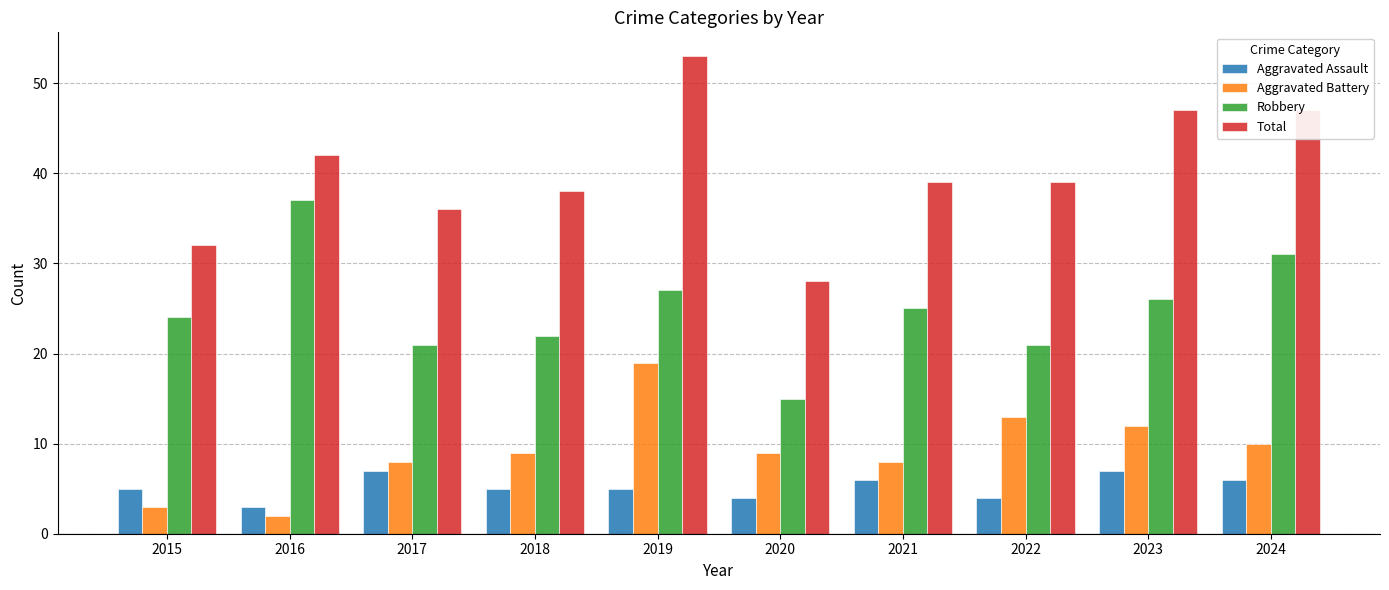

How many series are shown in this chart?

4